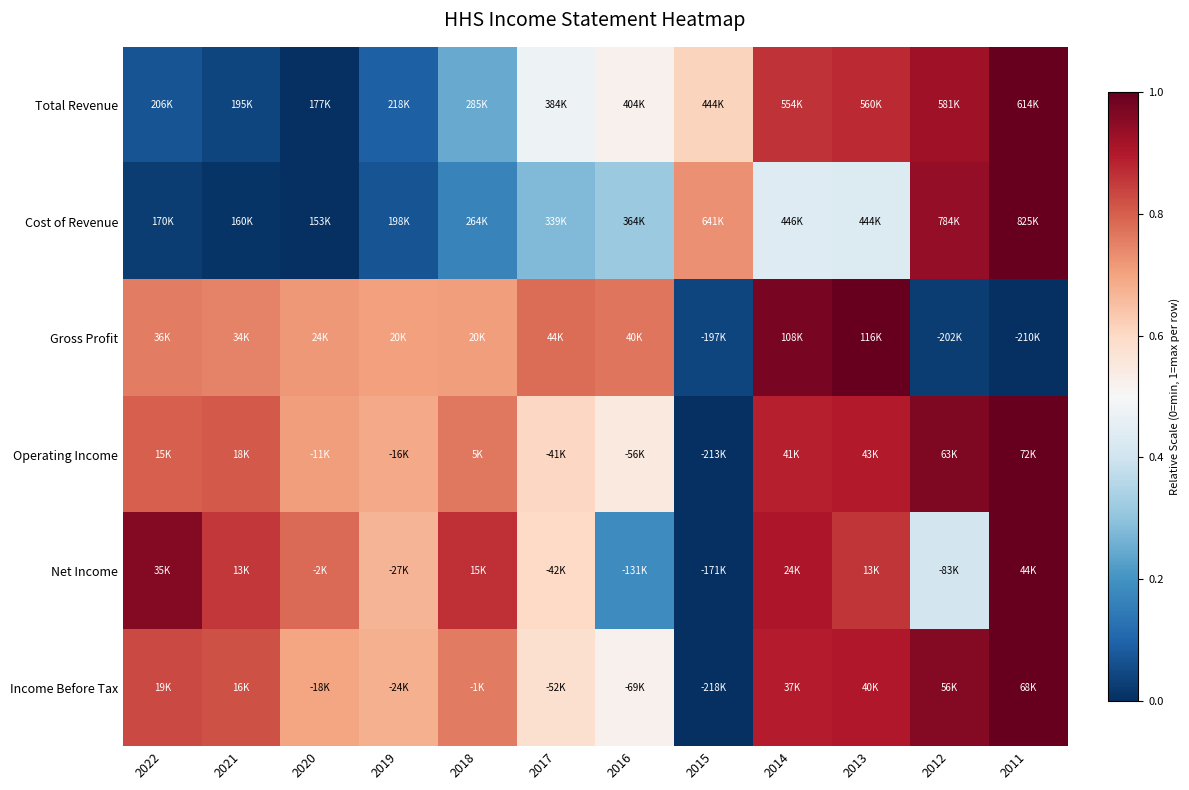

What is the maximum value shown in the chart?

1.0